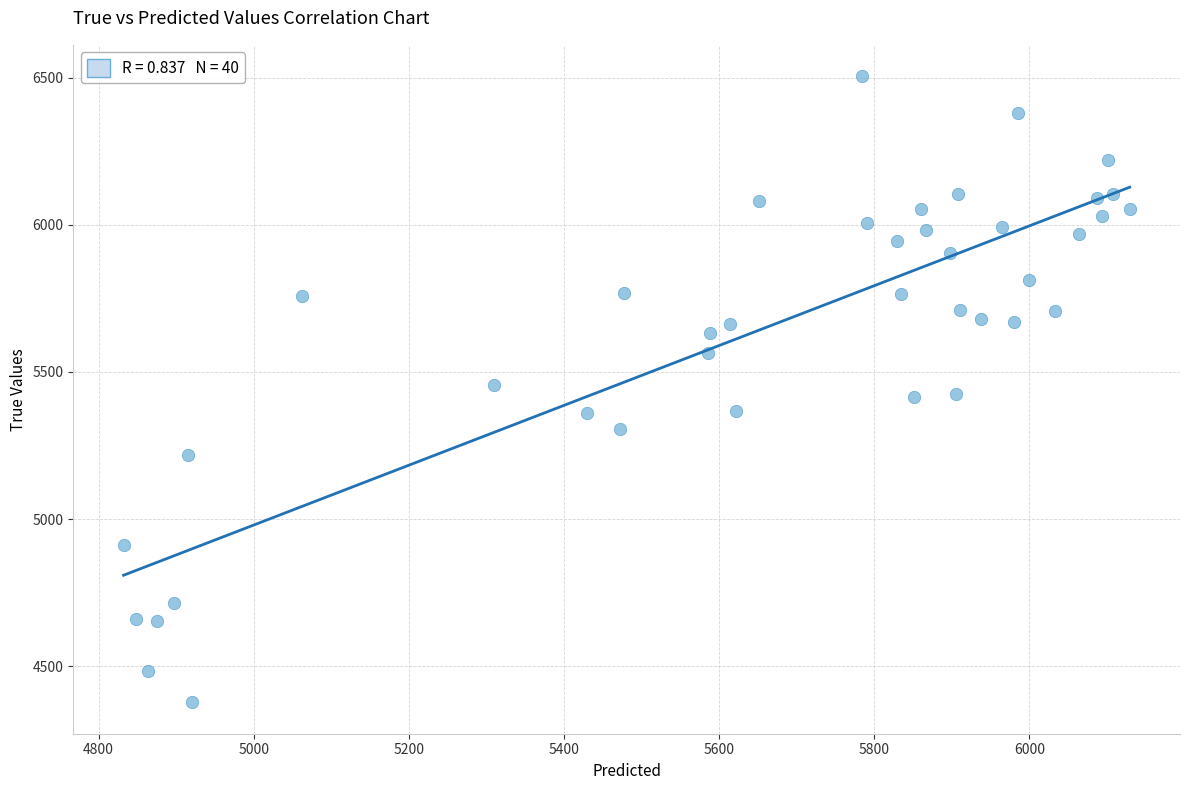

What is the range of Y values (max minus min)?

2128